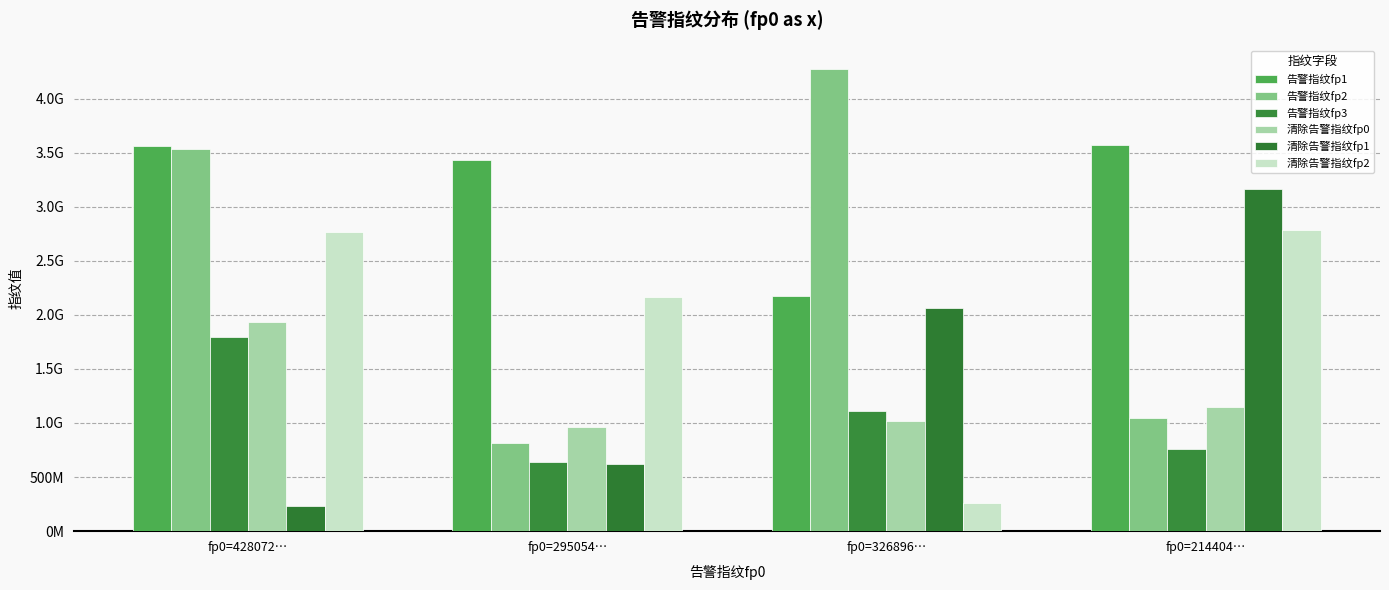

The value of 告警指纹fp3 at fp0=214404… is 198070406. True or false?

False